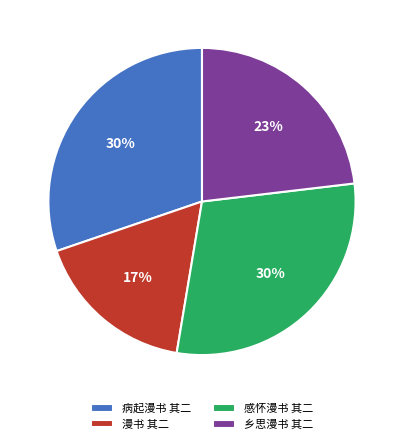

How many segments does this pie chart have?

4